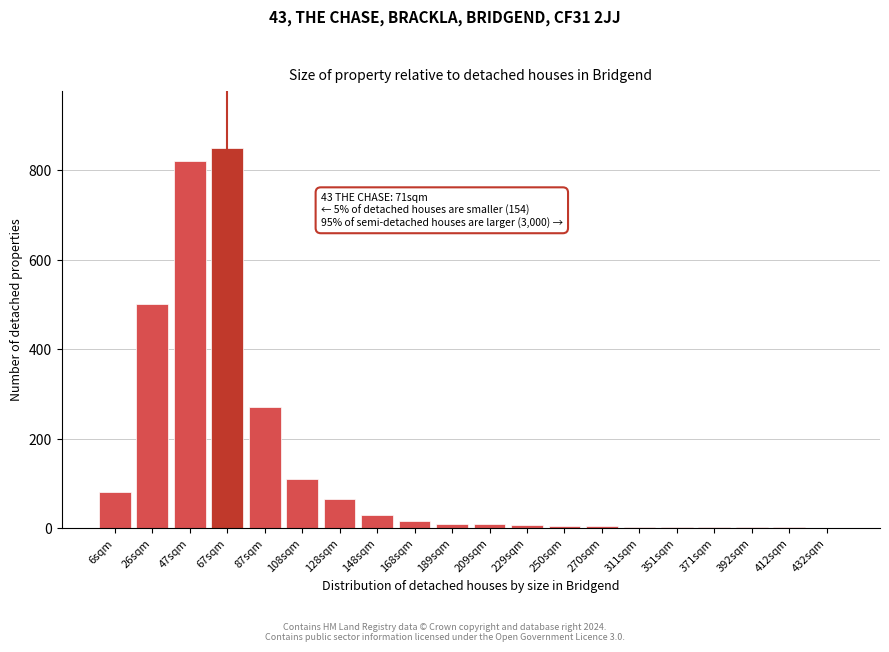

What is the sum of all values?

2786